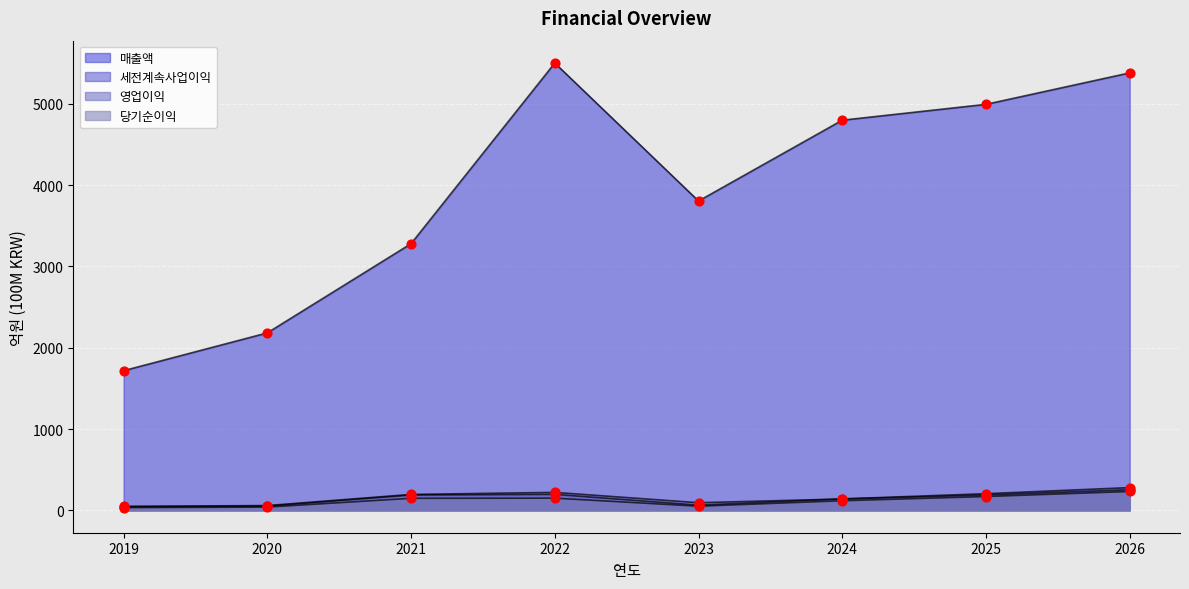

At which category is the sum across all series the highest?

2026